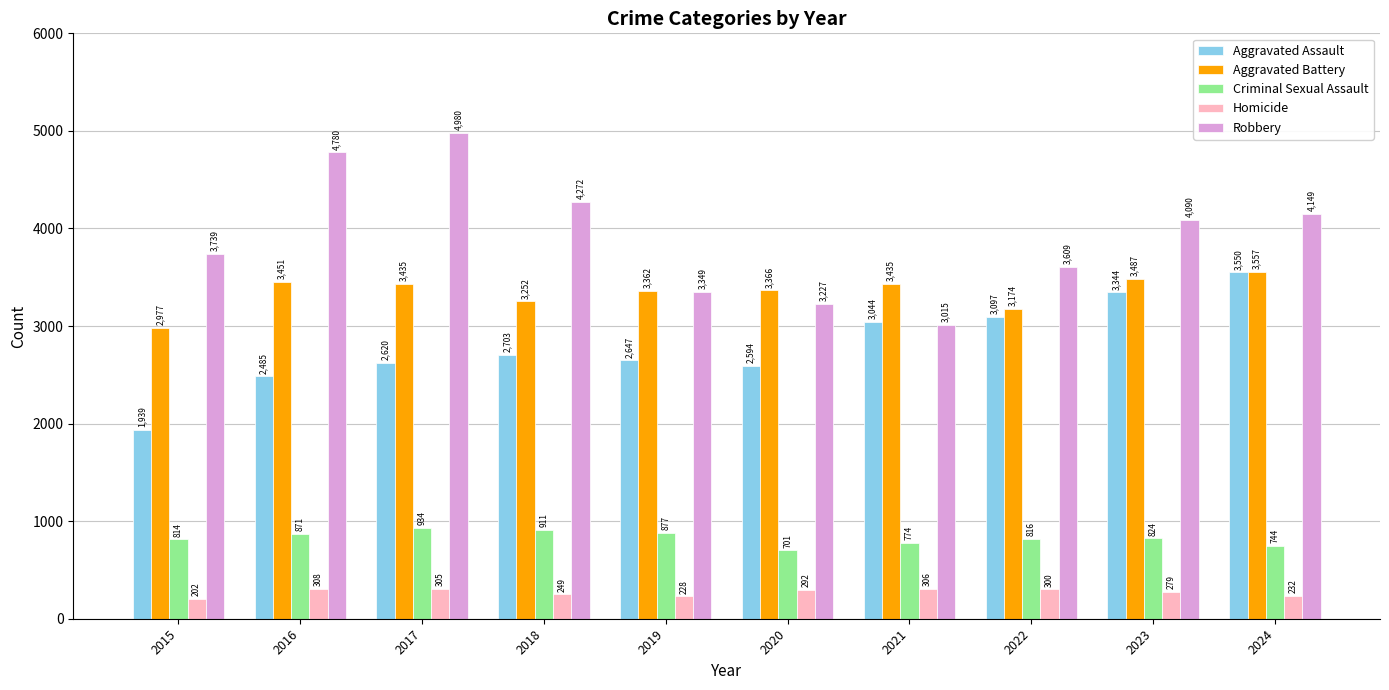

Which series changed the most between 2023 and 2024?

Aggravated Assault